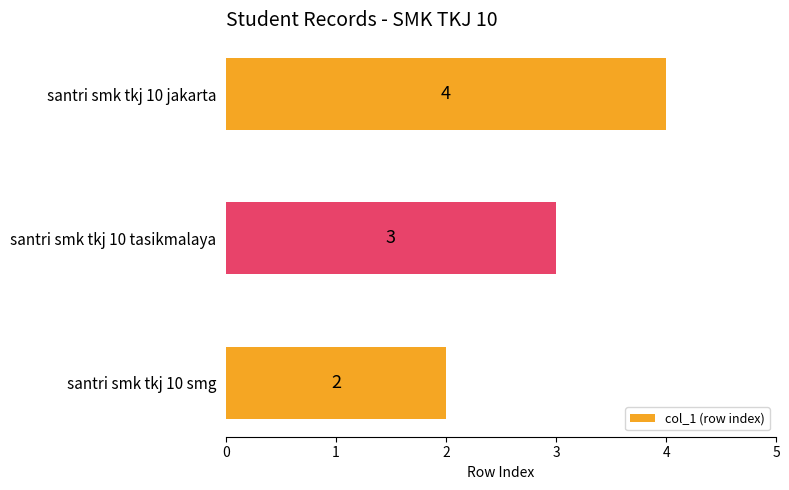

The chart shows a value of 2 at santri smk tkj 10 jakarta. True or false?

False